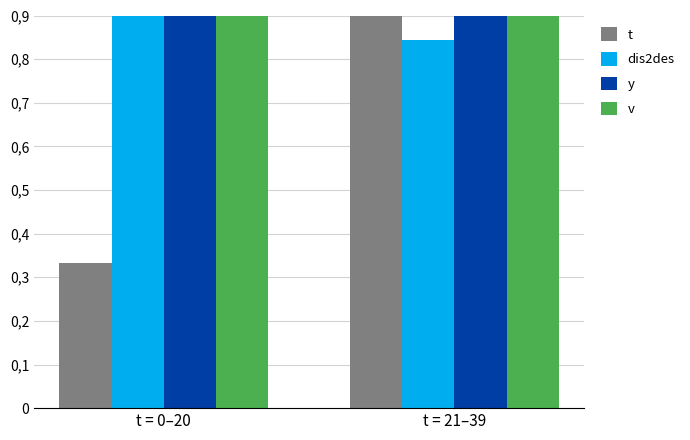

Count the dis2des values in the range 0 to 1.

2